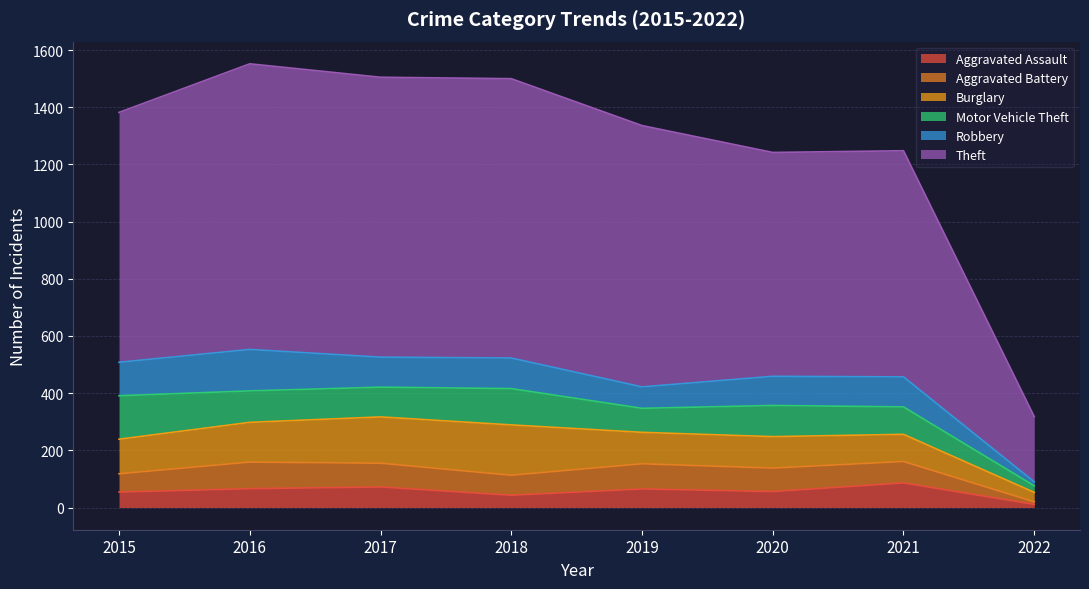

Which series has the largest range (max minus min)?

Theft